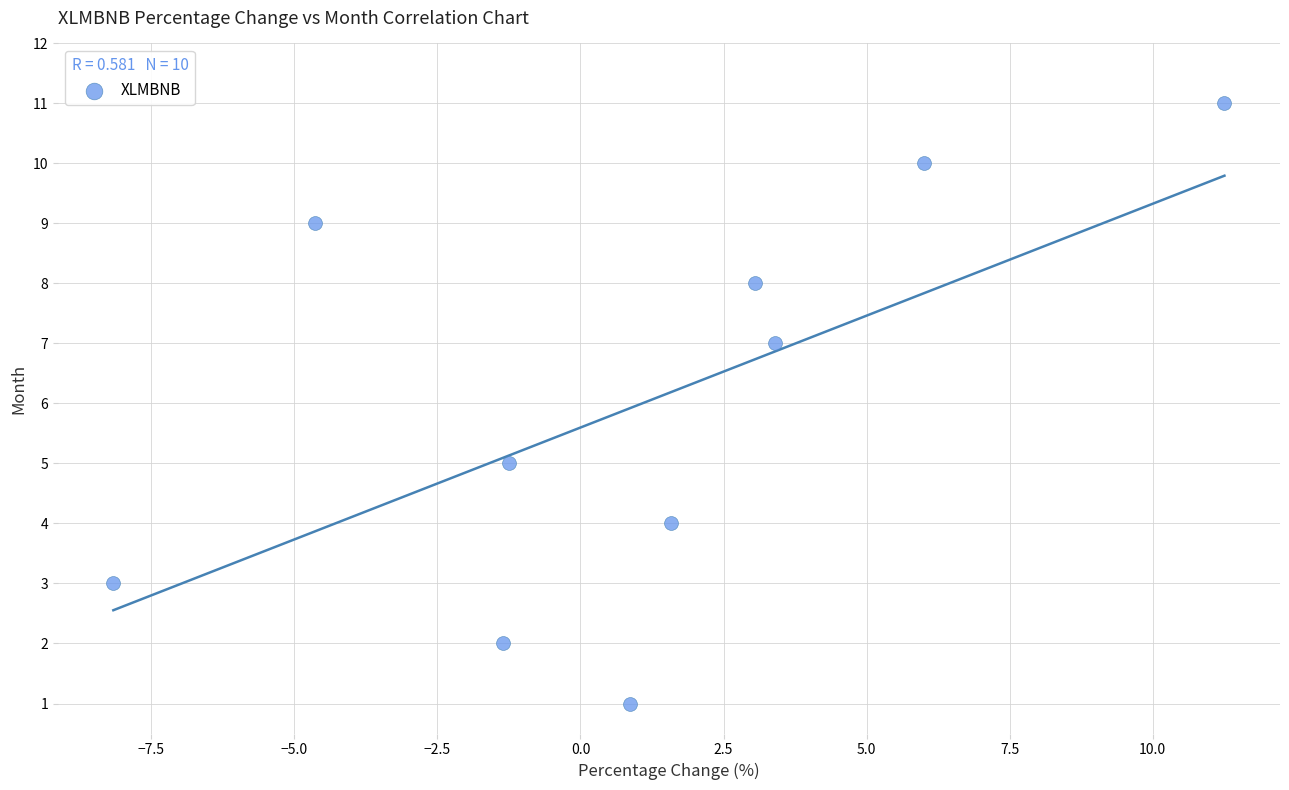

What is the average Y value?

6